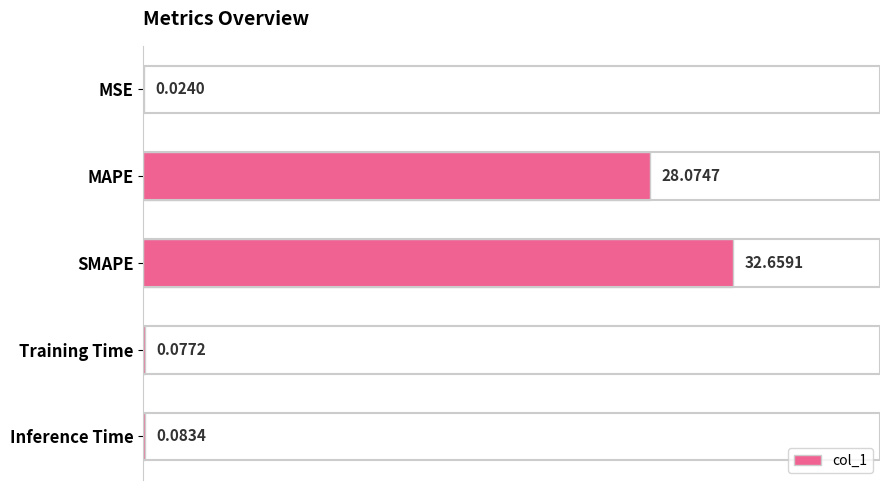

Which category has the highest value across all series?

SMAPE